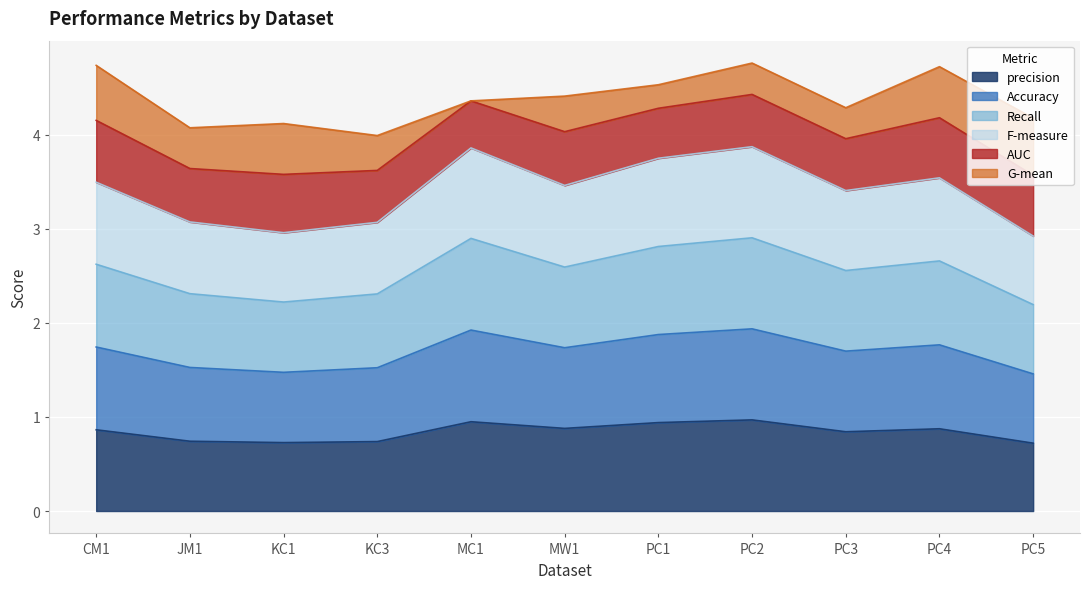

Does the chart display data point markers on the line(s)?

No